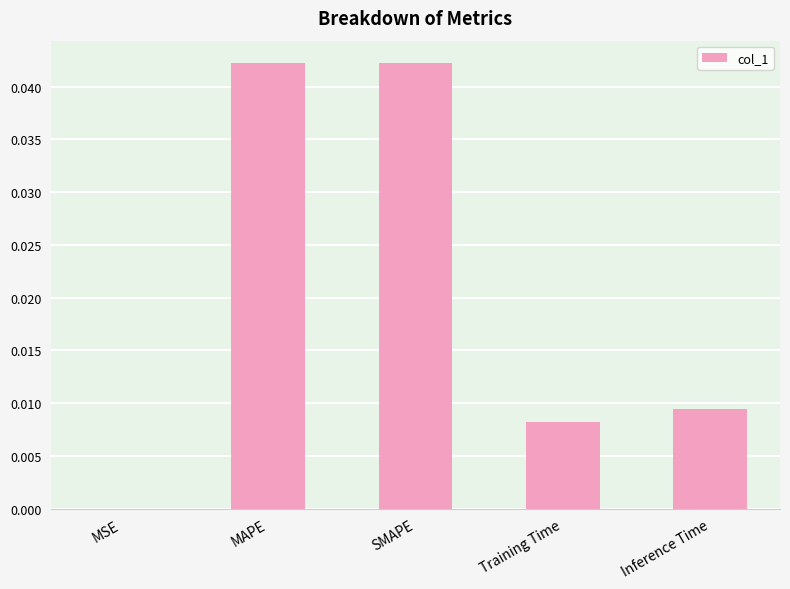

True or false: the data shows 0.0 at SMAPE.

True